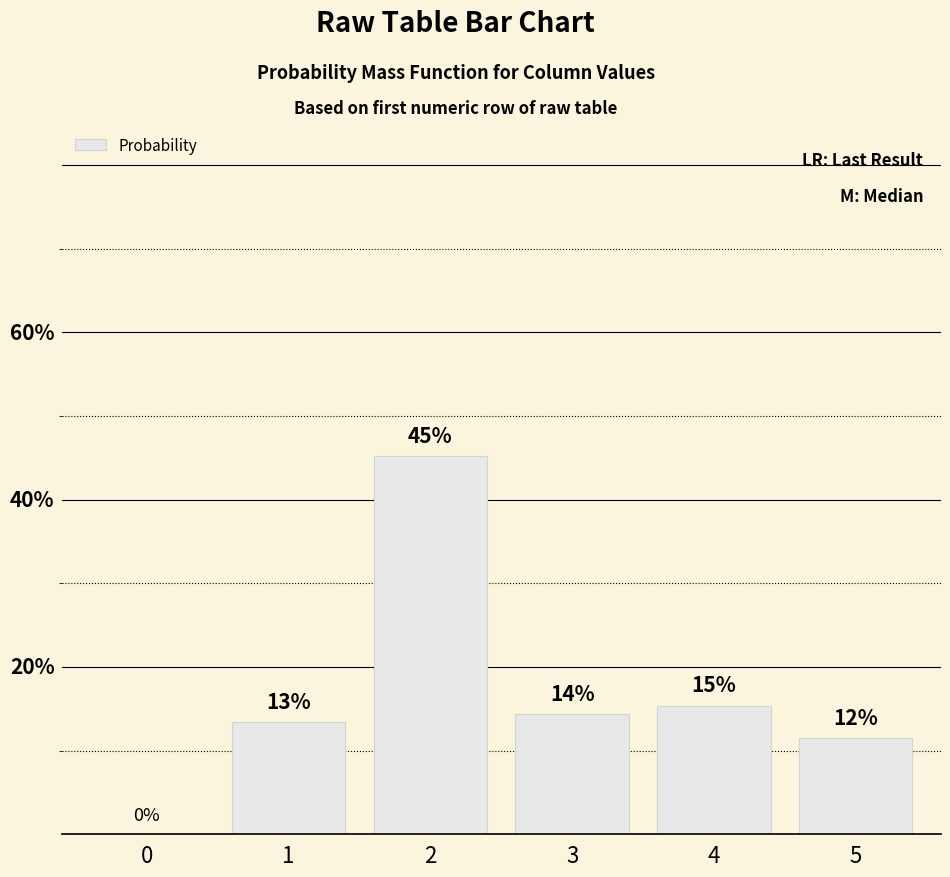

Between 3 and 1, which is larger?

3